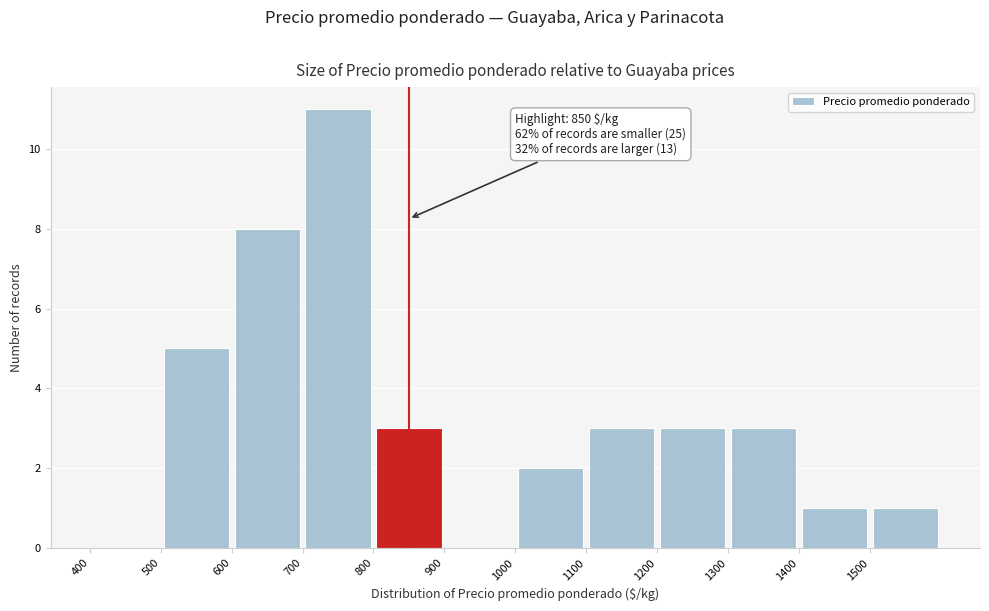

Over which range of the x-axis is the bar tallest?

700 to 800